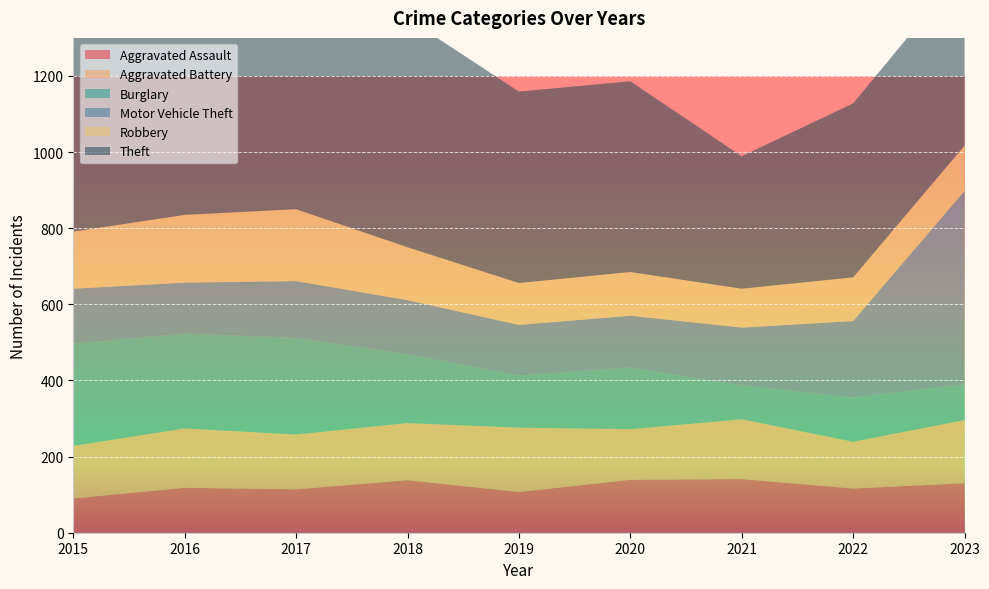

Reading left to right, what are all the values shown in this chart?

Aggravated Assault: 2015=90	2016=118	2017=114	2018=138	2019=107	2020=139	2021=141	2022=116	2023=130
Aggravated Battery: 2015=138	2016=156	2017=144	2018=150	2019=169	2020=133	2021=157	2022=123	2023=166
Burglary: 2015=269	2016=249	2017=254	2018=181	2019=137	2020=162	2021=89	2022=116	2023=94
Motor Vehicle Theft: 2015=144	2016=134	2017=149	2018=142	2019=133	2020=136	2021=152	2022=201	2023=508
Robbery: 2015=150	2016=178	2017=189	2018=139	2019=110	2020=115	2021=102	2022=115	2023=119
Theft: 2015=565	2016=547	2017=616	2018=601	2019=503	2020=501	2021=348	2022=457	2023=465